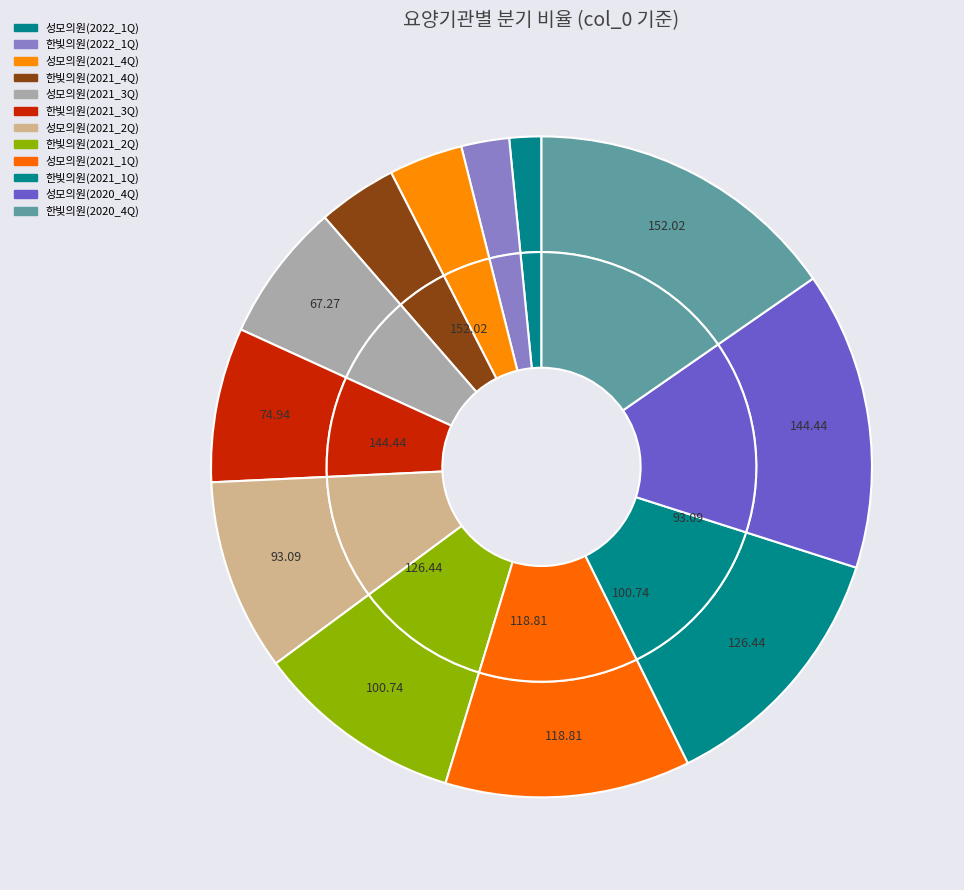

Between 한빛의원(2021_3Q) and 성모의원(2021_3Q), which is larger?

한빛의원(2021_3Q)